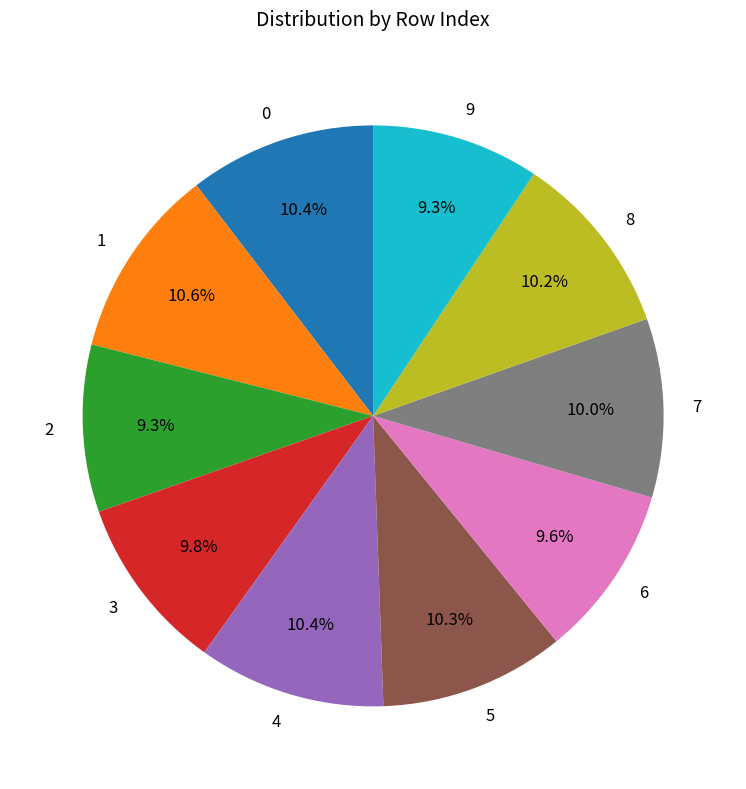

Combined, what portion of the pie is 7 and 1?

20.6%